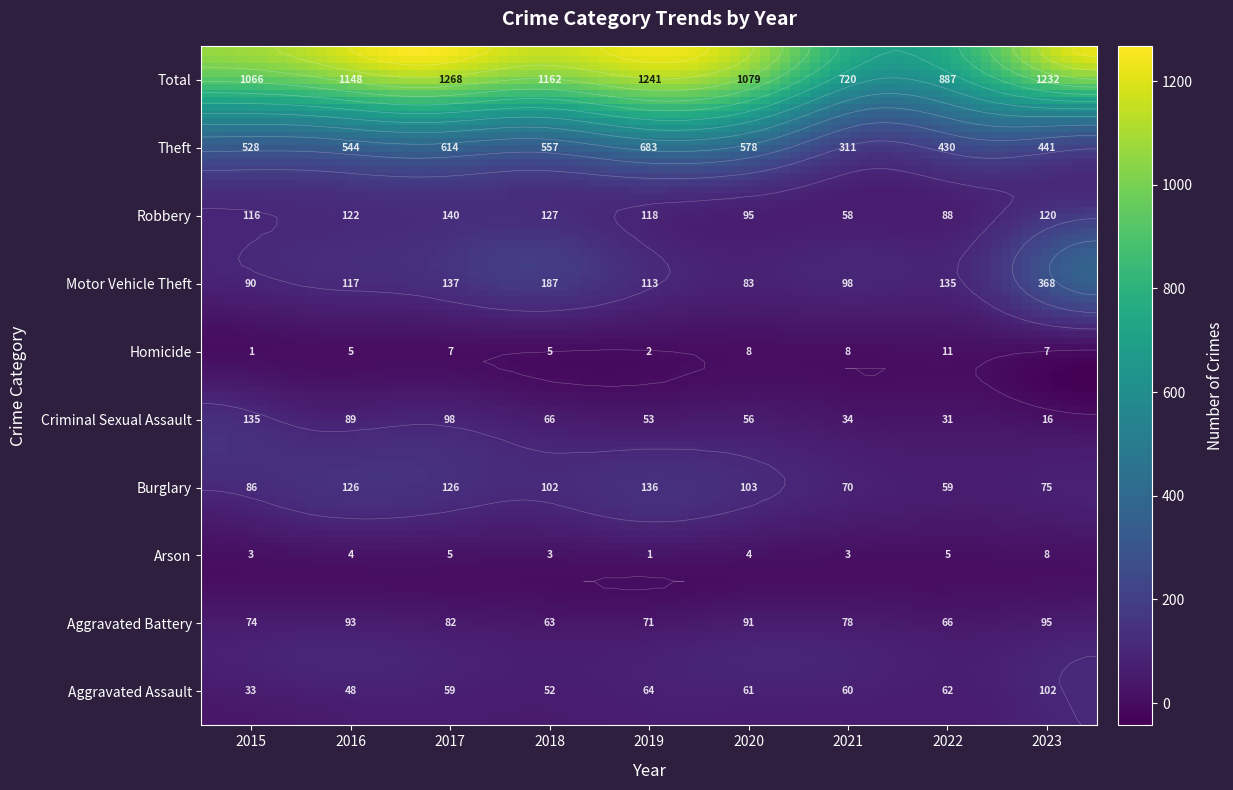

The Aggravated Battery series shows 91 at 2020. True or false?

True